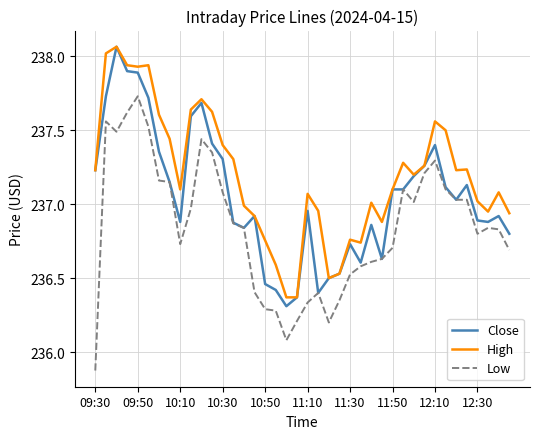

True or false: High and Low cross at least once.

False